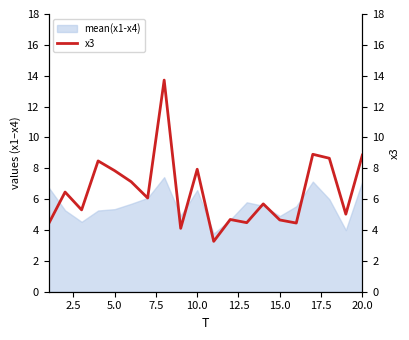

What is the maximum value for mean(x1-x4)?

7.4